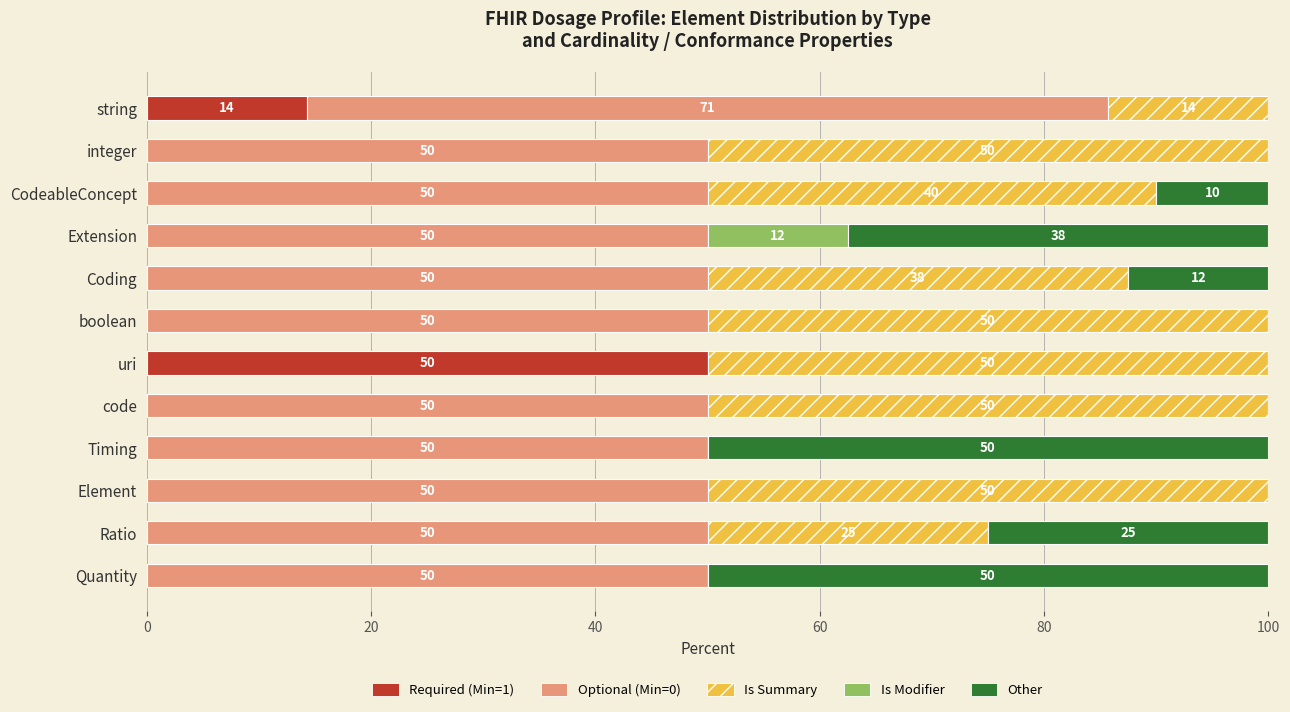

What is the maximum value for Required (Min=1)?

50.0